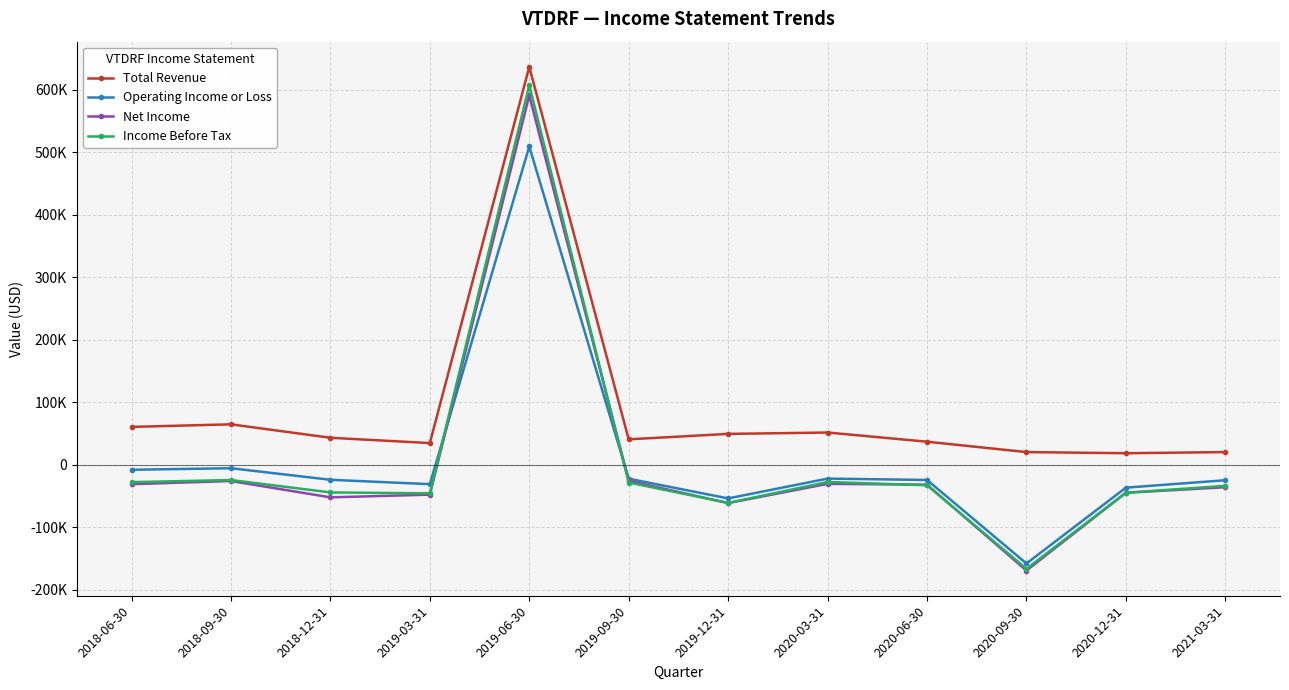

Between 2019-12-31 and 2019-06-30, which is larger?

2019-06-30